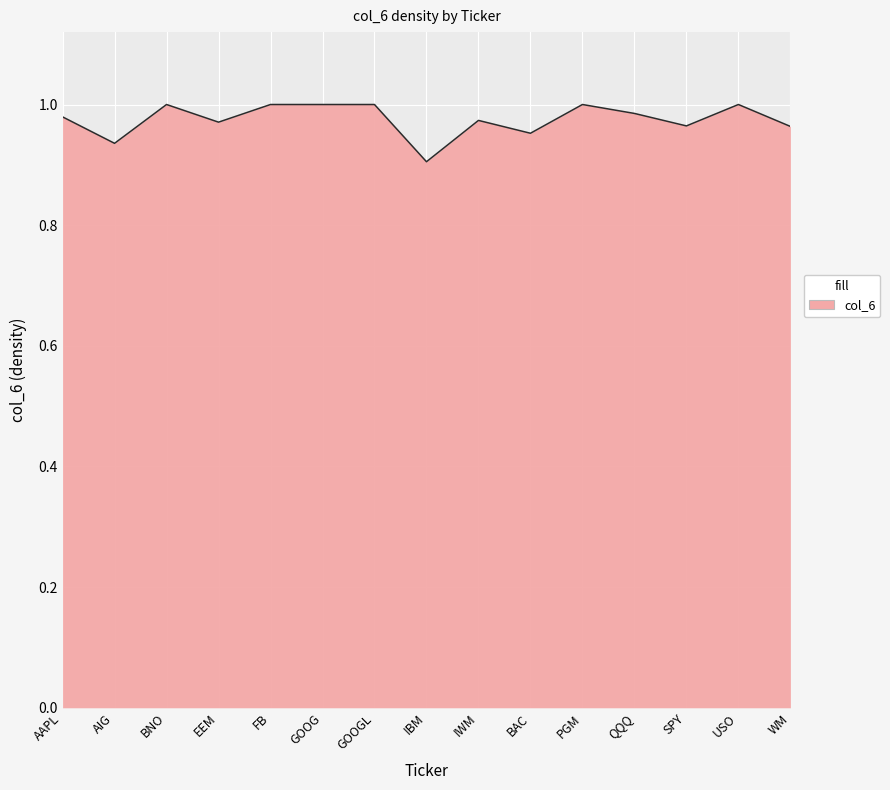

Between AIG and BNO, which is larger?

BNO